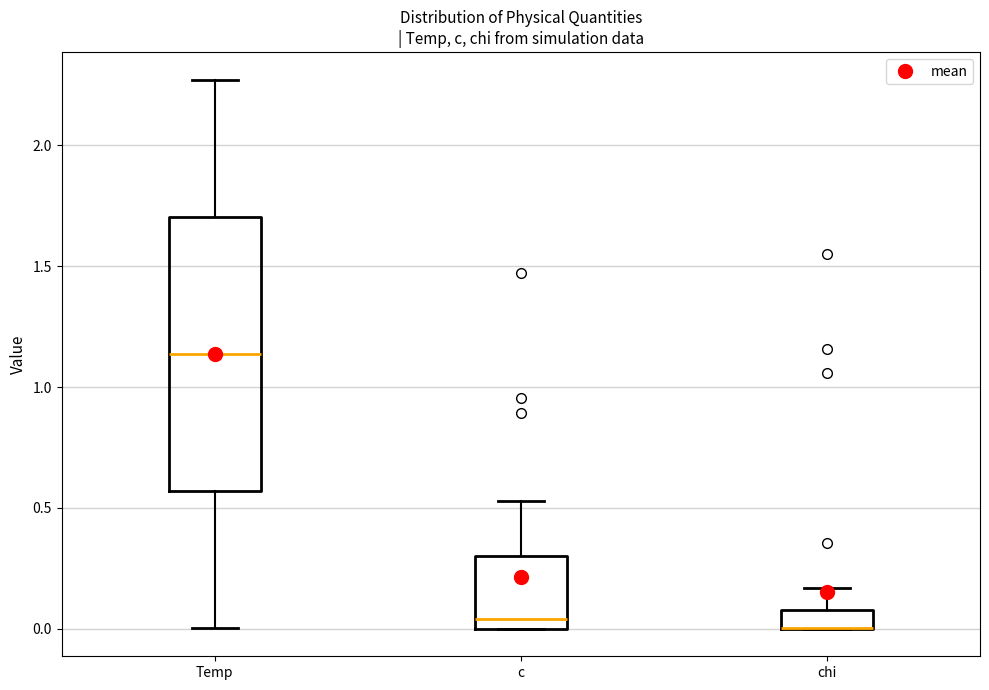

Reading left to right, transcribe this box plot: for each box, give where its median line is, the range the box spans, and where its two whiskers end, as read against the y-axis. The values are not printed on the chart, so give them approximately, as read against the axis.

Temp: median 1.15, box 0.55 to 1.70, whiskers 0.00 to 2.25
c: median 0.05, box 0.00 to 0.30, whiskers 0.00 to 0.55
chi: median 0.00 (drawn on the box's lower edge), box 0.00 to 0.10, whiskers 0.00 to 0.15